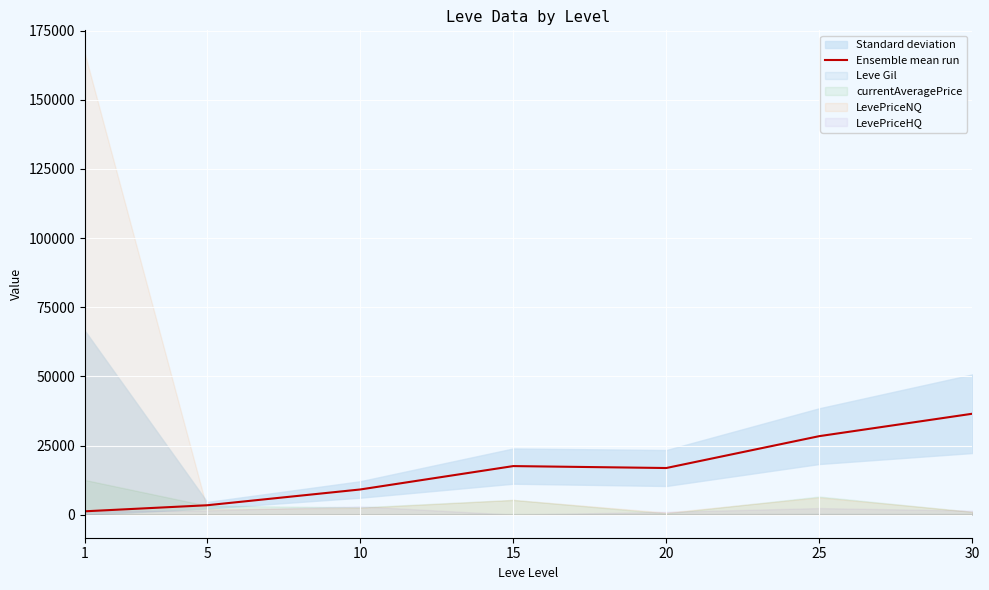

The chart shows a value of 3405.0 at 5. True or false?

True